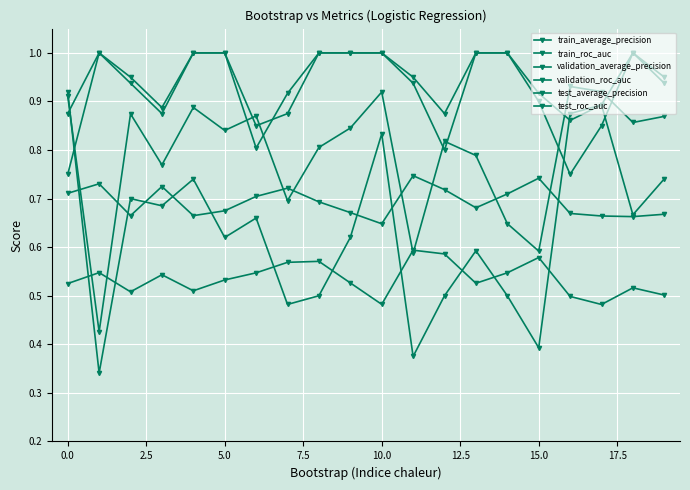

How many lines are shown in the chart?

6